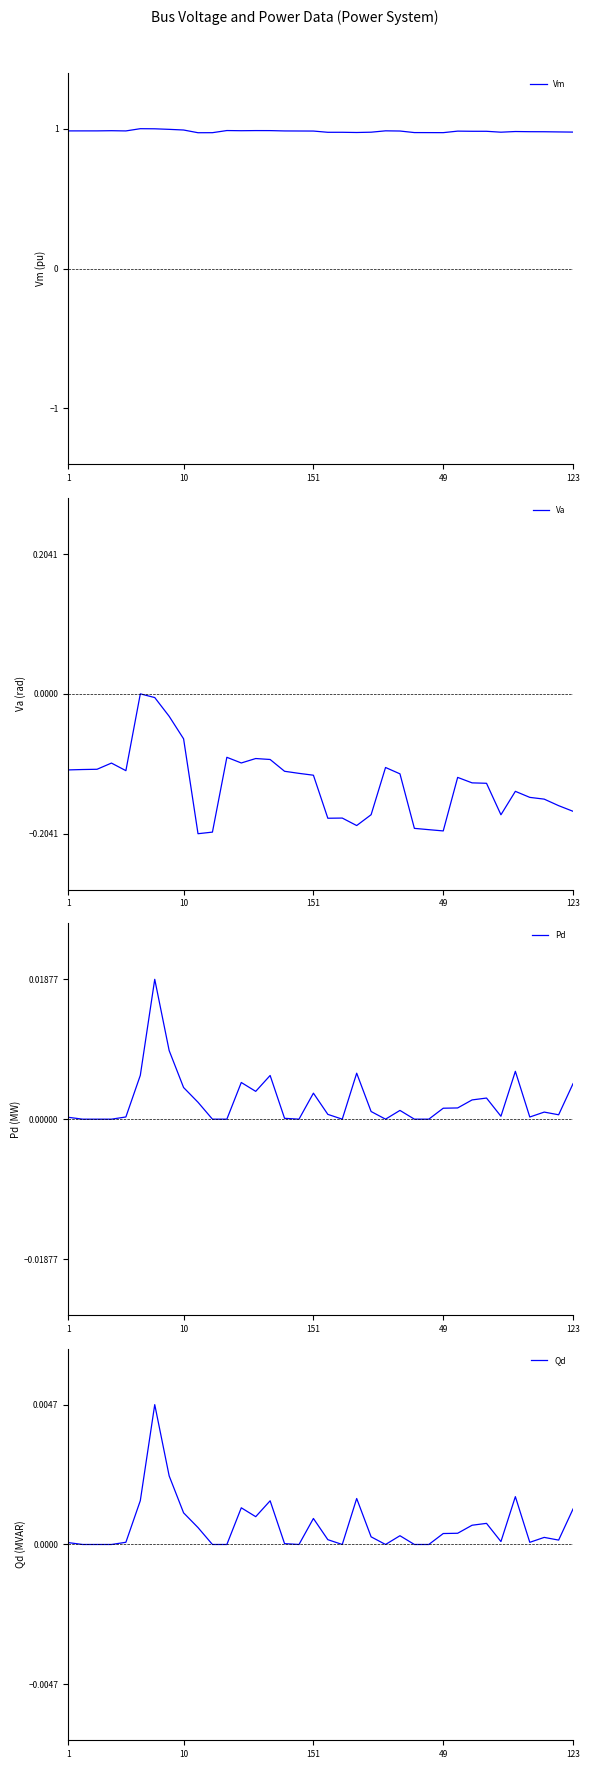

True or false: Vm has a value of 1.0 at 1.

True